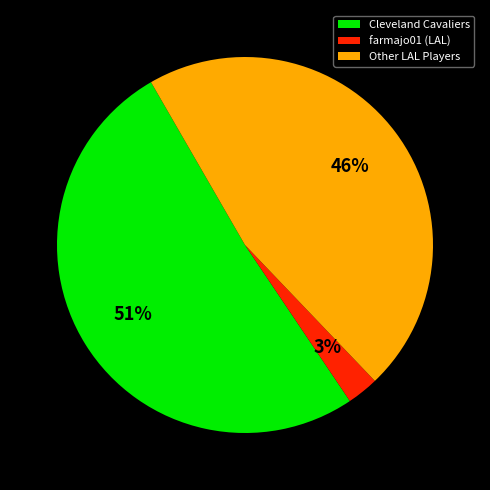

How many slices are in this pie chart?

3